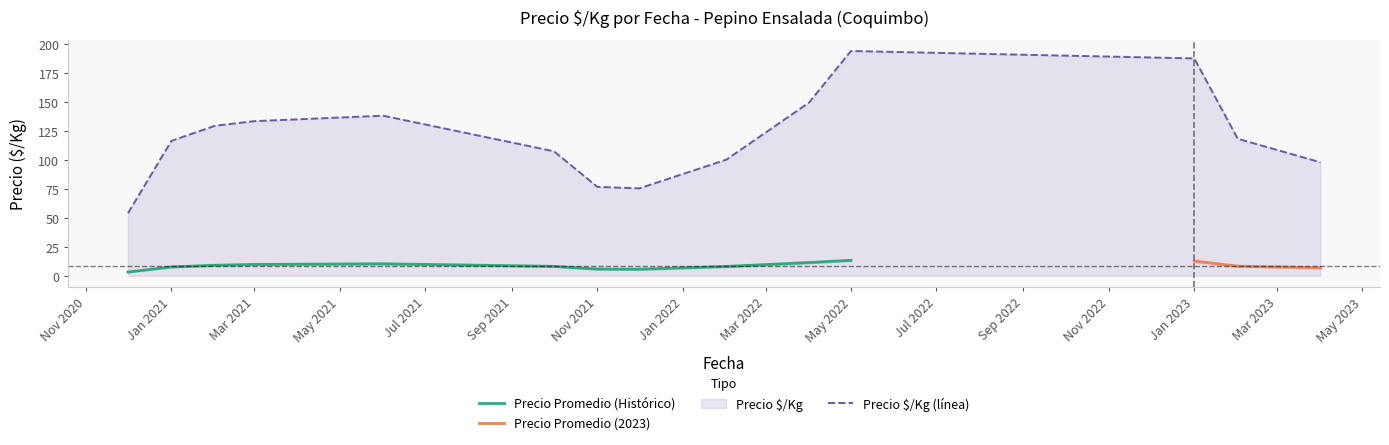

The value of Precio Promedio (Histórico) at Nov 2021 is 5.7. True or false?

True